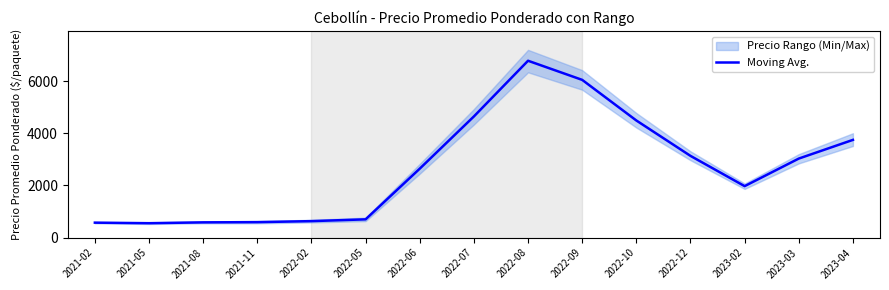

Where is the data nearest to the value 3665?

2023-04